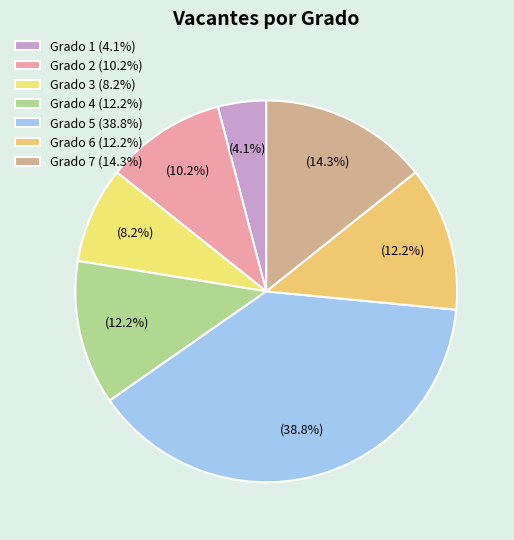

Which category has the smallest portion of the pie?

Grado 1 (4.1%)